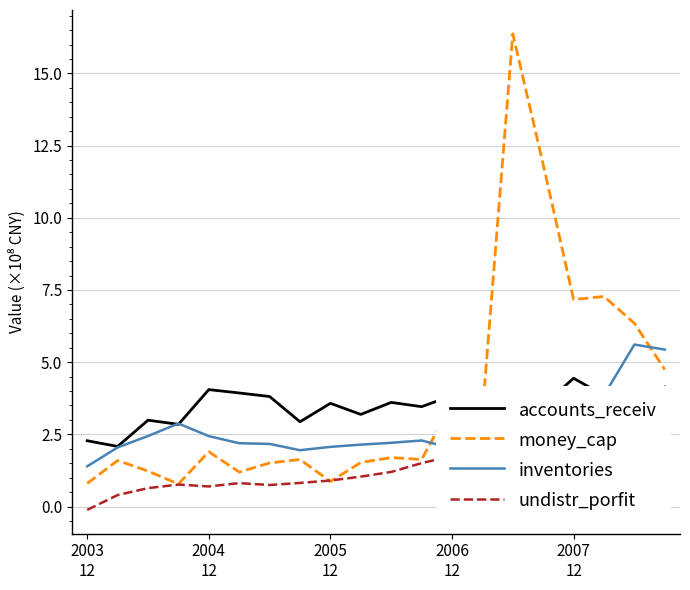

What is the highest value of the inventories series?

5.6